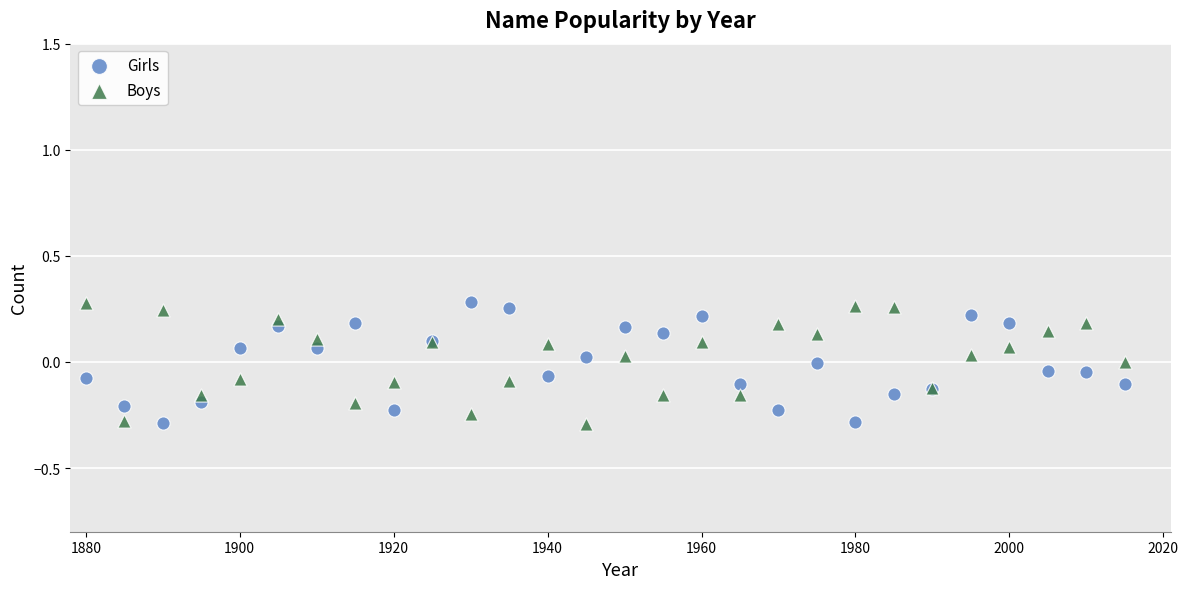

What is the X range (max minus min) for the scatter plot?

135.0